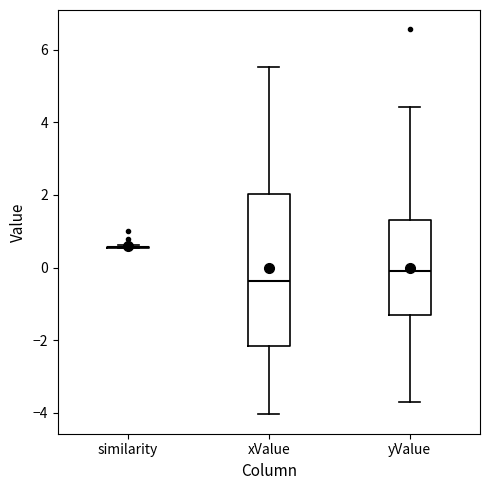

Reading left to right, transcribe this box plot: for each box, give where its median line is, the range the box spans, and where its two whiskers end, as read against the y-axis. The values are not printed on the chart, so give them approximately, as read against the axis.

similarity: box collapsed to a line at 0.6, whiskers 0.6 to 0.6
xValue: median -0.4, box -2.2 to 2.0, whiskers -4.0 to 5.6
yValue: median 0.0, box -1.4 to 1.4, whiskers -3.8 to 4.4